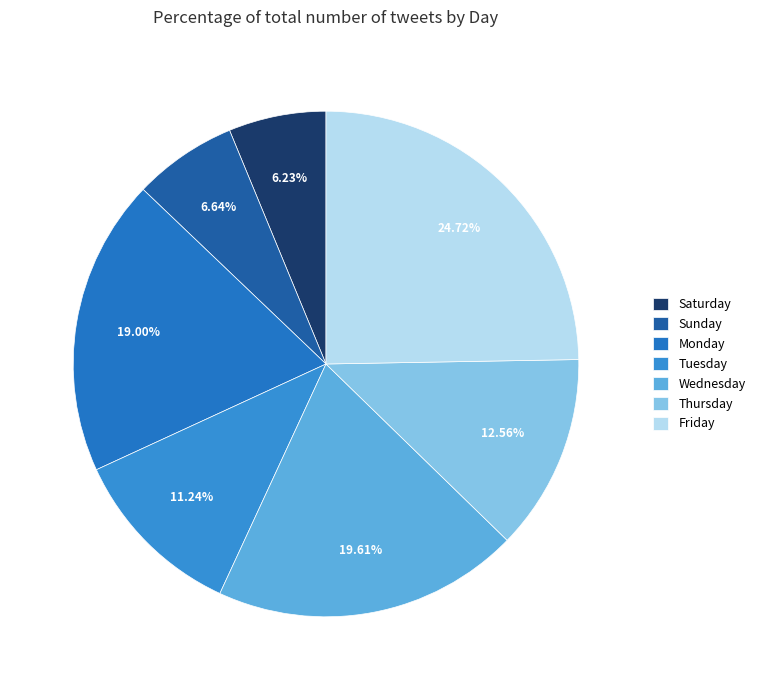

Which slice is the largest?

Friday